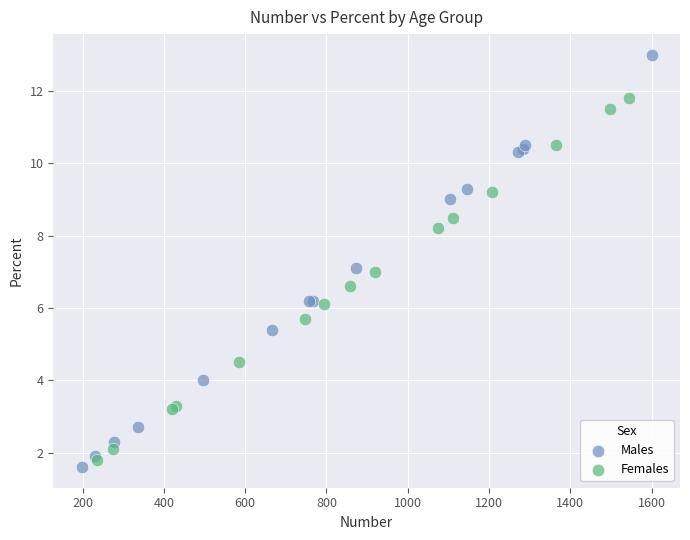

Which series has the widest spread of Y values?

Males